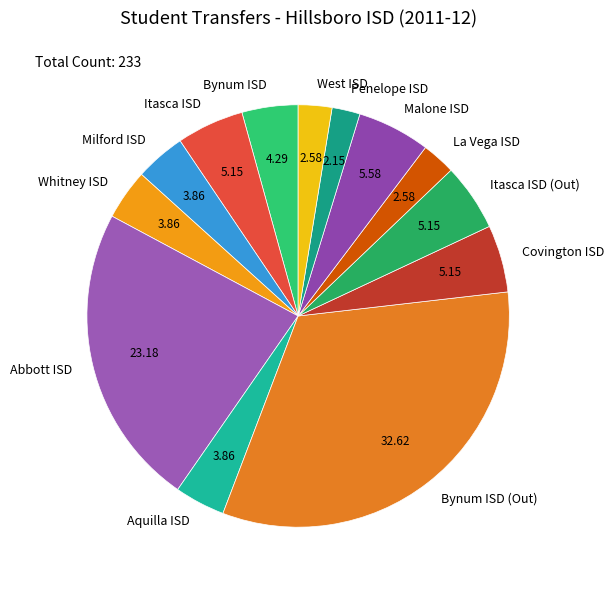

Which category has the biggest portion of the pie?

Bynum ISD (Out)